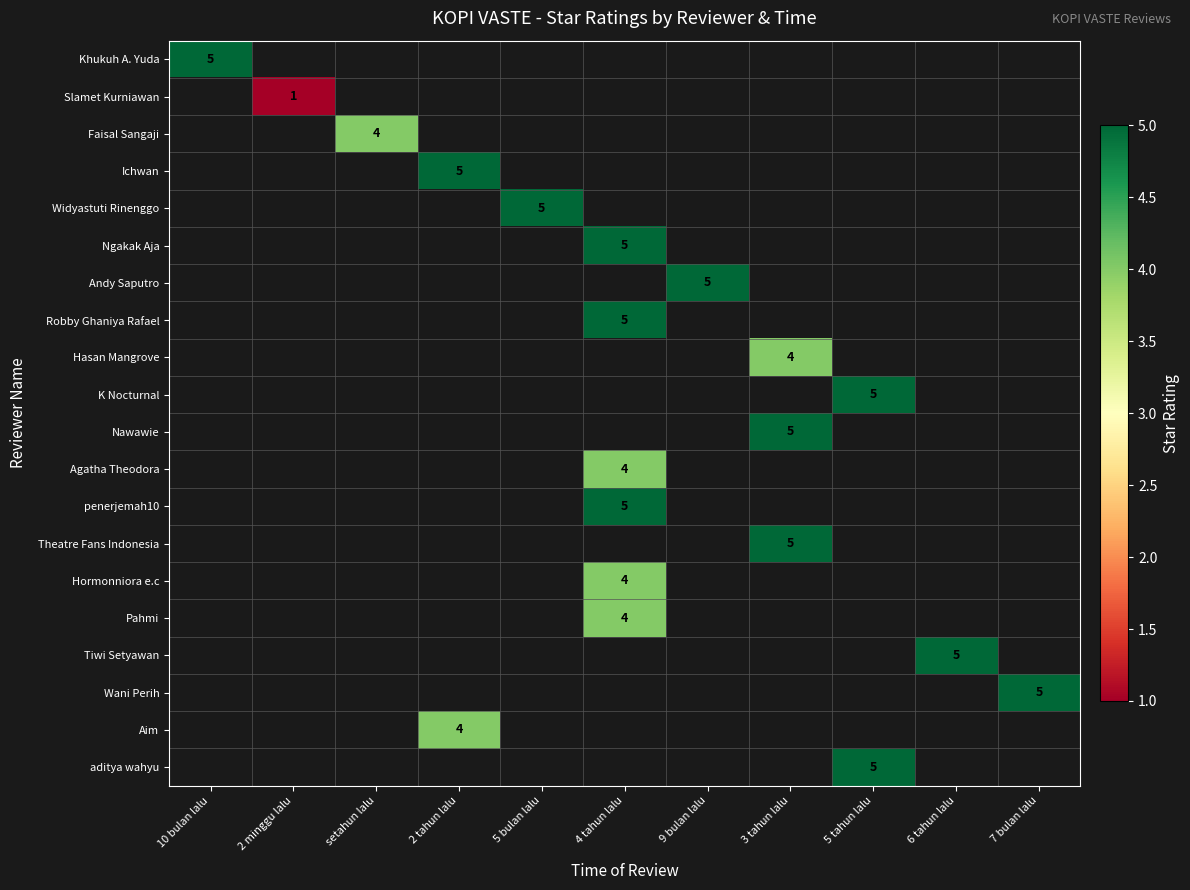

True or false: penerjemah10 has a value of 2 at 4 tahun lalu.

False